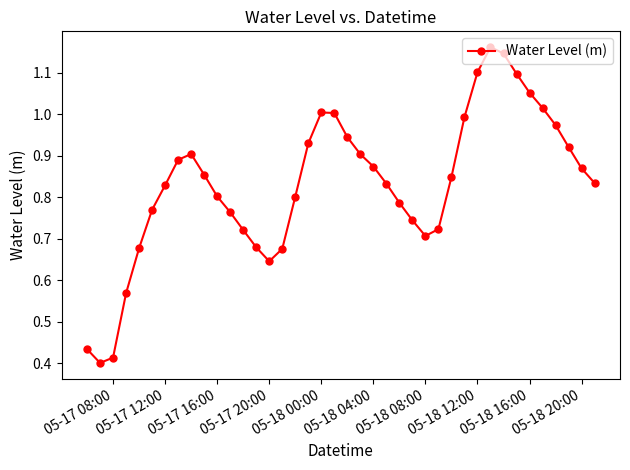

How many points are higher than both their immediate neighbors (excluding endpoints)?

3